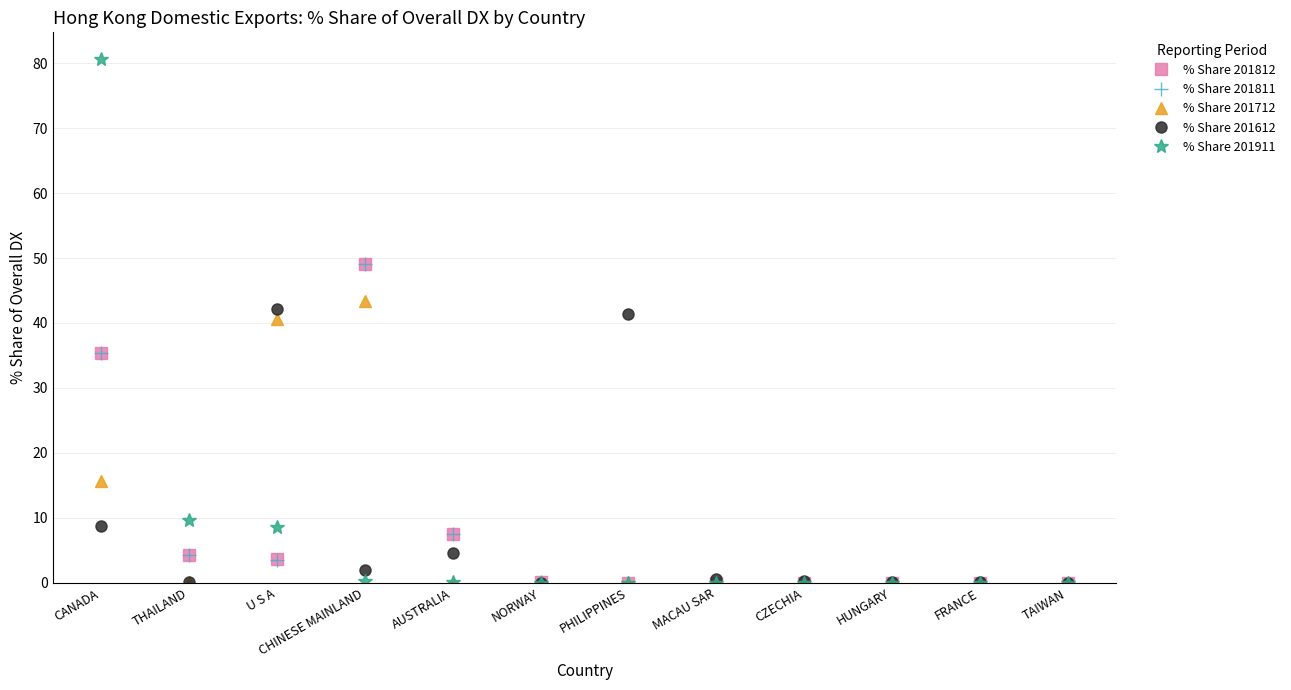

At which category does the chart reach its peak across all series?

CANADA